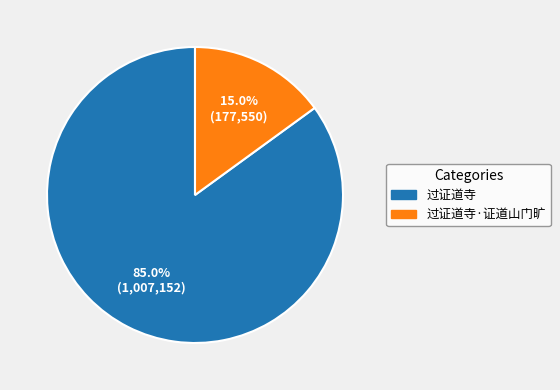

Does 过证道寺 represent more than half of the total?

Yes